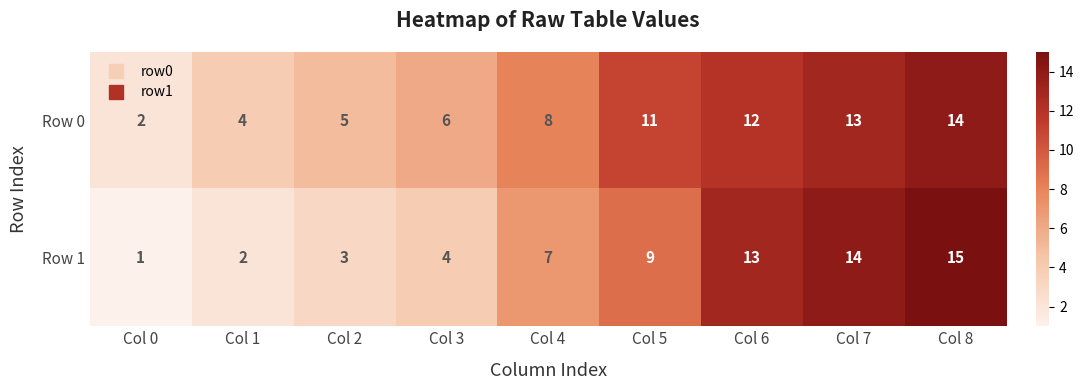

Reading left to right, what are all the values shown in this chart?

Row 0: Col 0=2	Col 1=4	Col 2=5	Col 3=6	Col 4=8	Col 5=11	Col 6=12	Col 7=13	Col 8=14
Row 1: Col 0=1	Col 1=2	Col 2=3	Col 3=4	Col 4=7	Col 5=9	Col 6=13	Col 7=14	Col 8=15